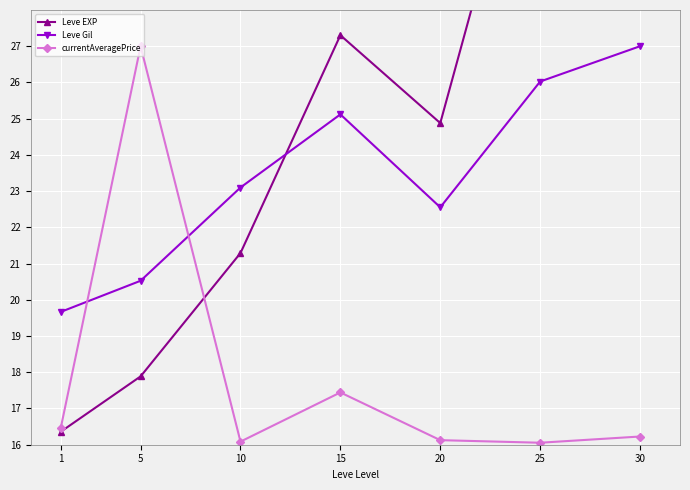

What is the maximum value for Leve Gil?

27.0